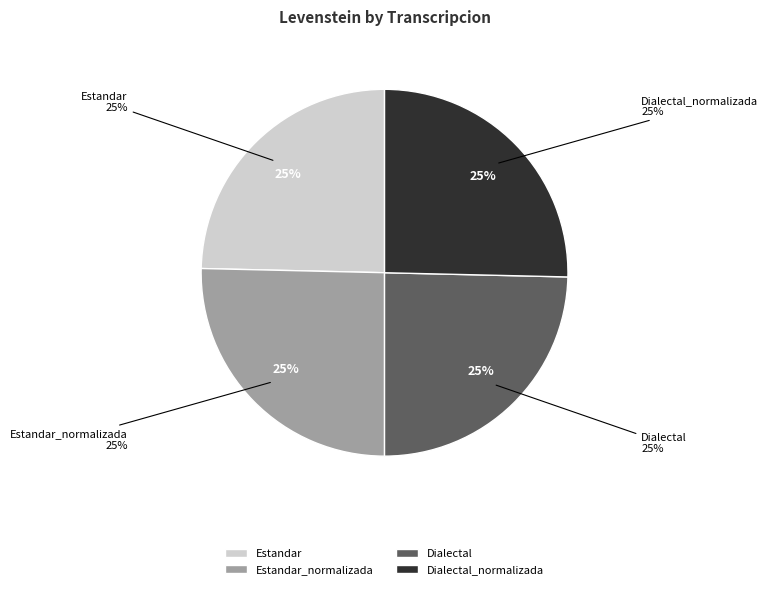

Does Estandar represent more than half of the total?

No